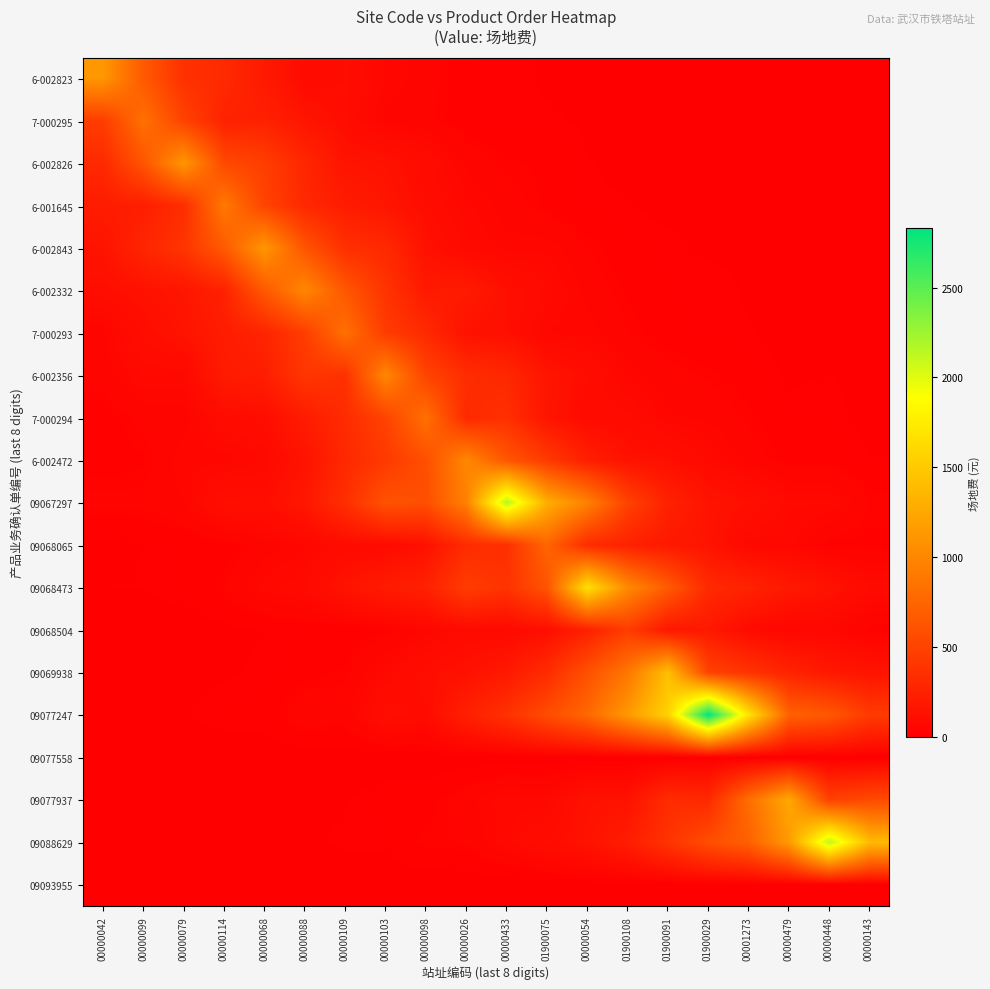

Which series has the largest range (max minus min)?

09077247